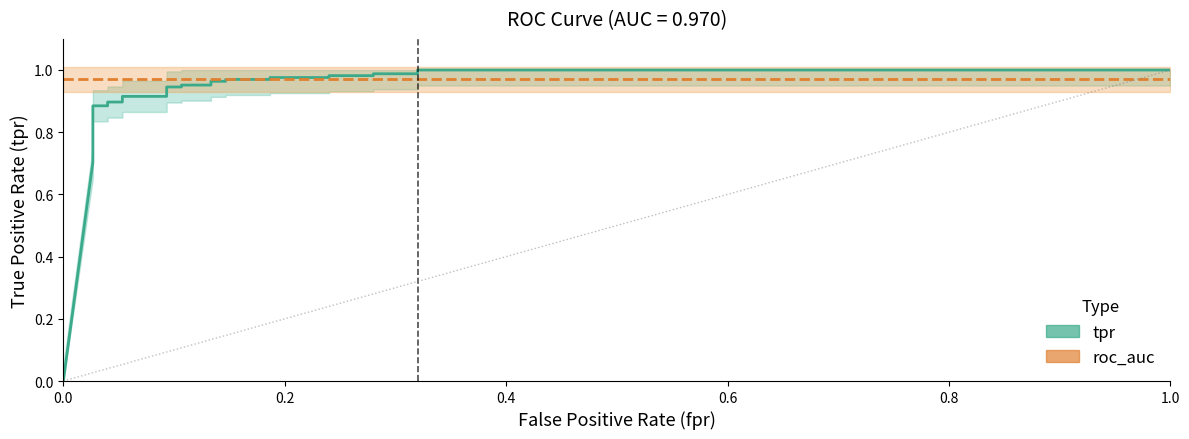

What is the sum of the roc_auc values at 0.8 and 27?

1.9